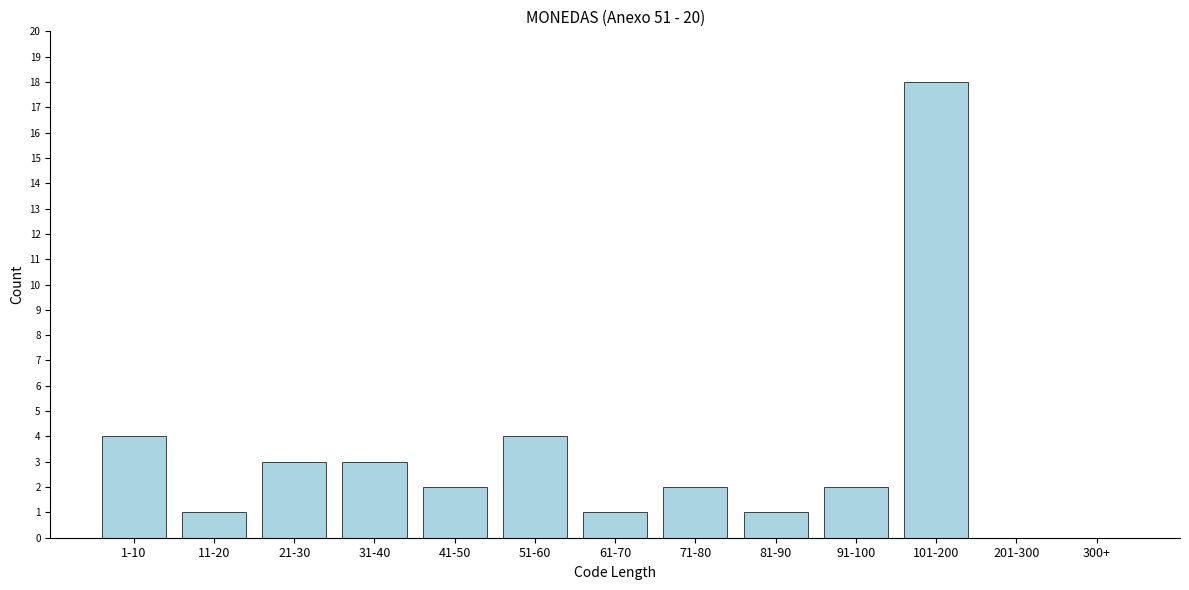

Reading right to left, transcribe all the data shown in this chart.

300+=0	201-300=0	101-200=18	91-100=2	81-90=1	71-80=2	61-70=1	51-60=4	41-50=2	31-40=3	21-30=3	11-20=1	1-10=4